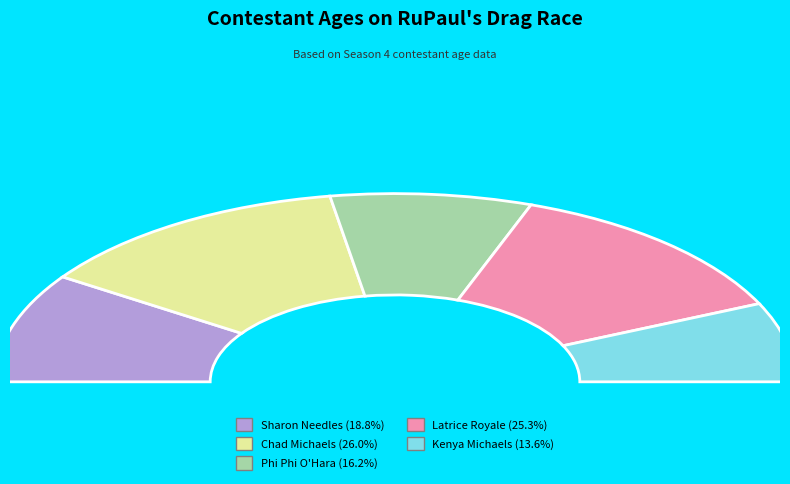

Is it true that Chad Michaels is 34% of the pie?

False